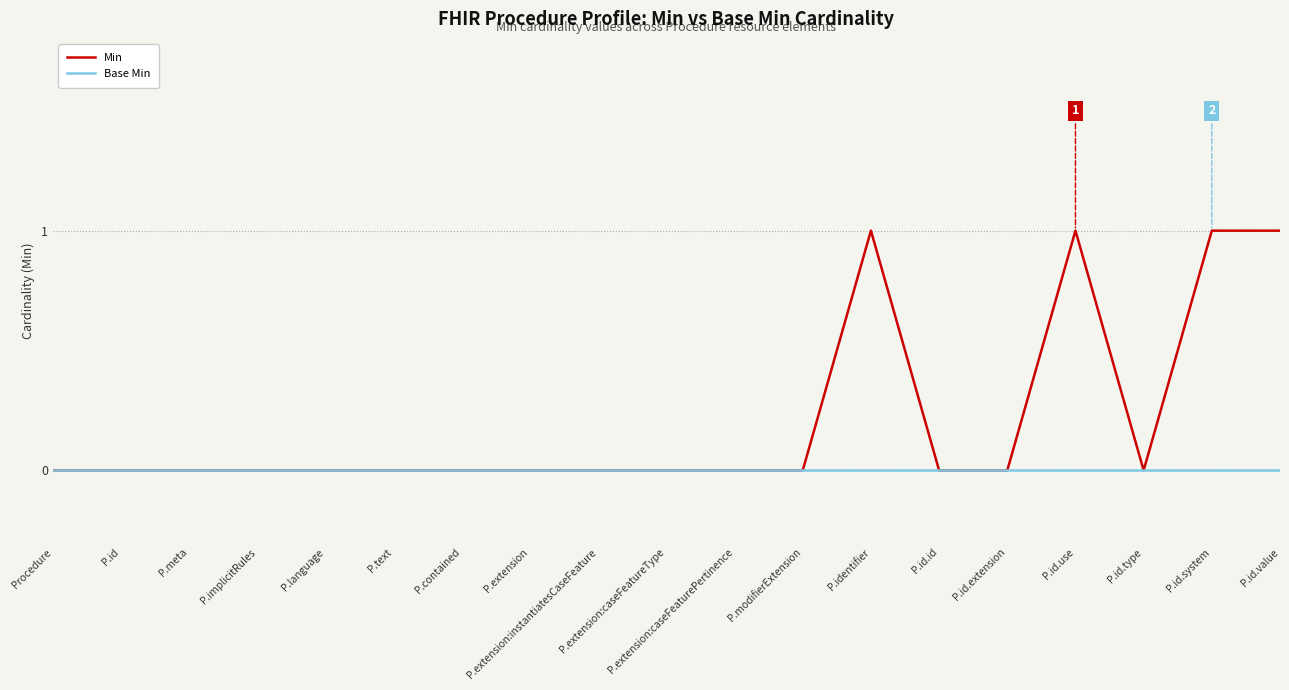

Is the value of Base Min at Procedure greater than the value of Min at P.id.use?

No